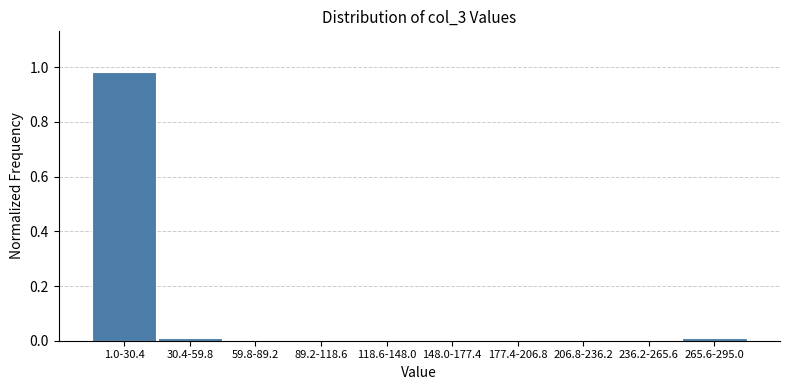

What is the change in value from 1.0-30.4 to 118.6-148.0?

-1.0